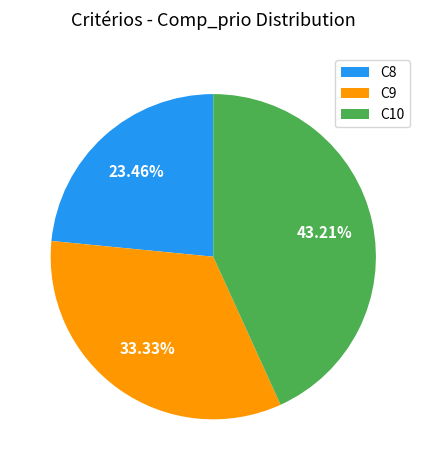

To the nearest percent, what is the difference between the largest and smallest slice percentages?

20%